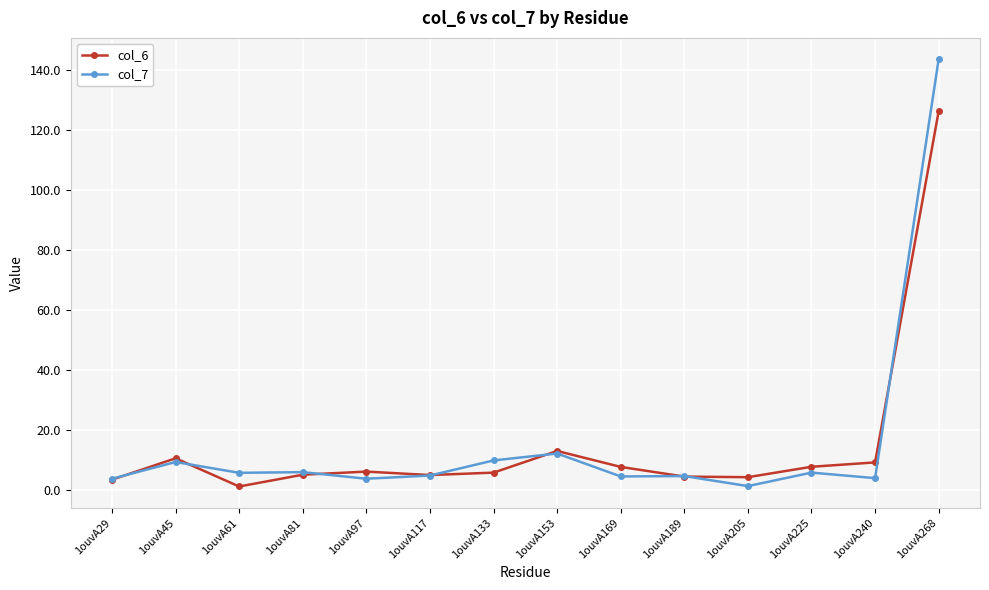

Which series has the largest range (max minus min)?

col_7